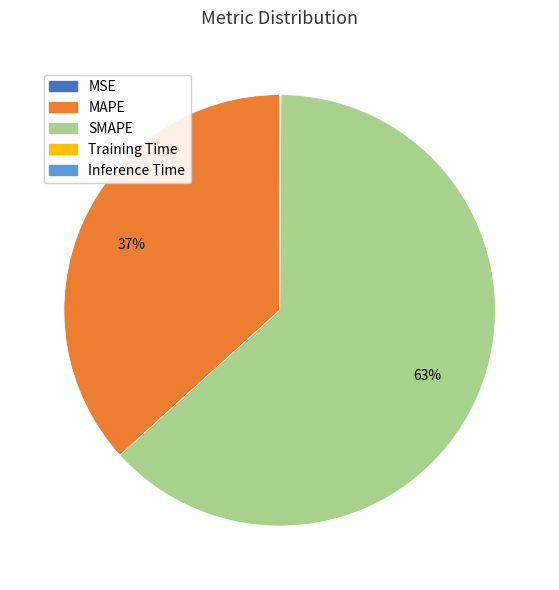

Which slice is the largest?

SMAPE